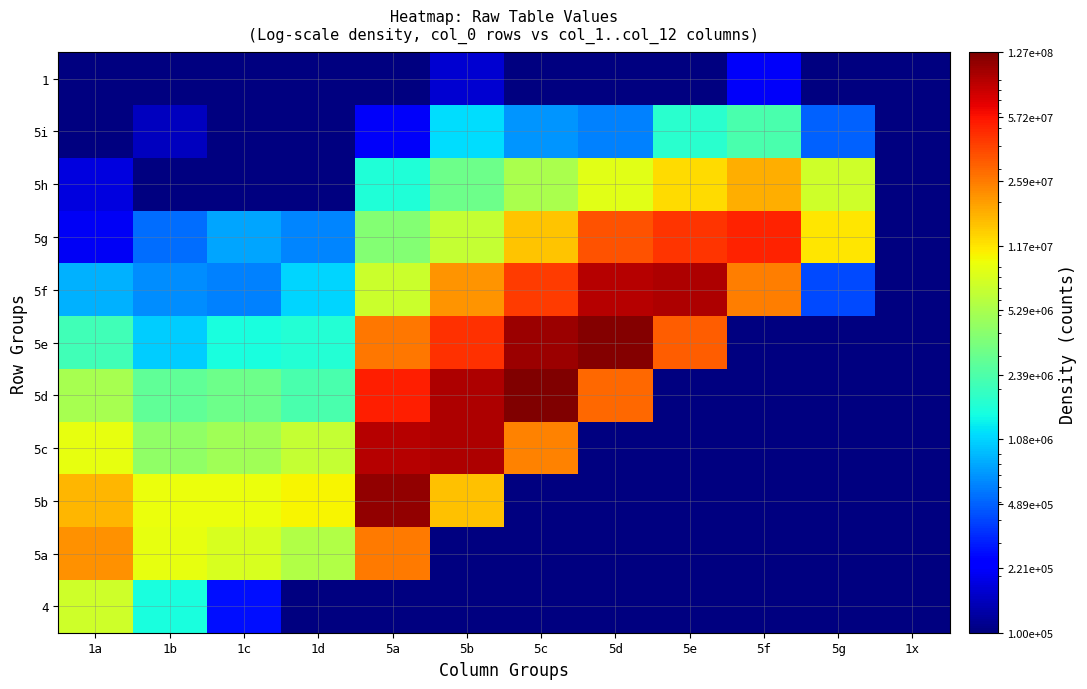

How many distinct data groups are displayed?

11